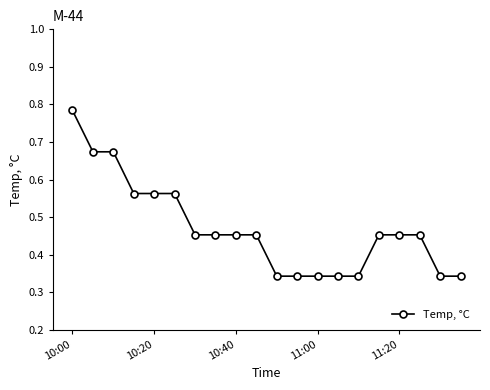

What is the difference between the maximum and minimum values?

0.4